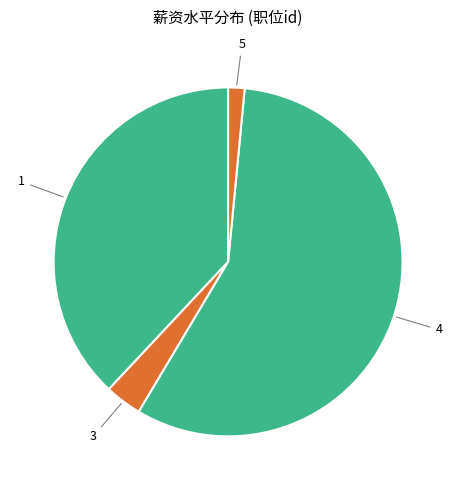

Is the sum of 1 and 5 greater than half?

No